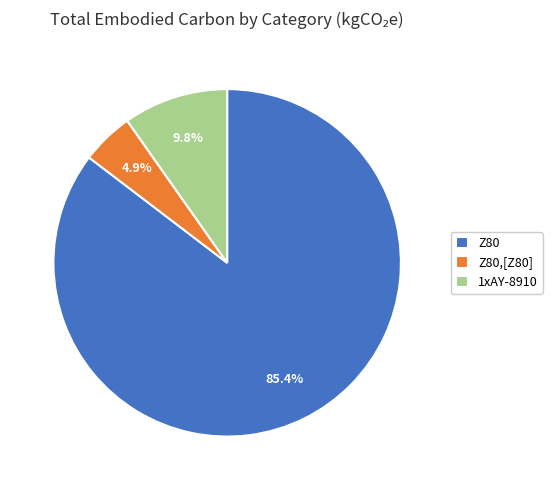

To the nearest percent, what is the average slice percentage?

33%